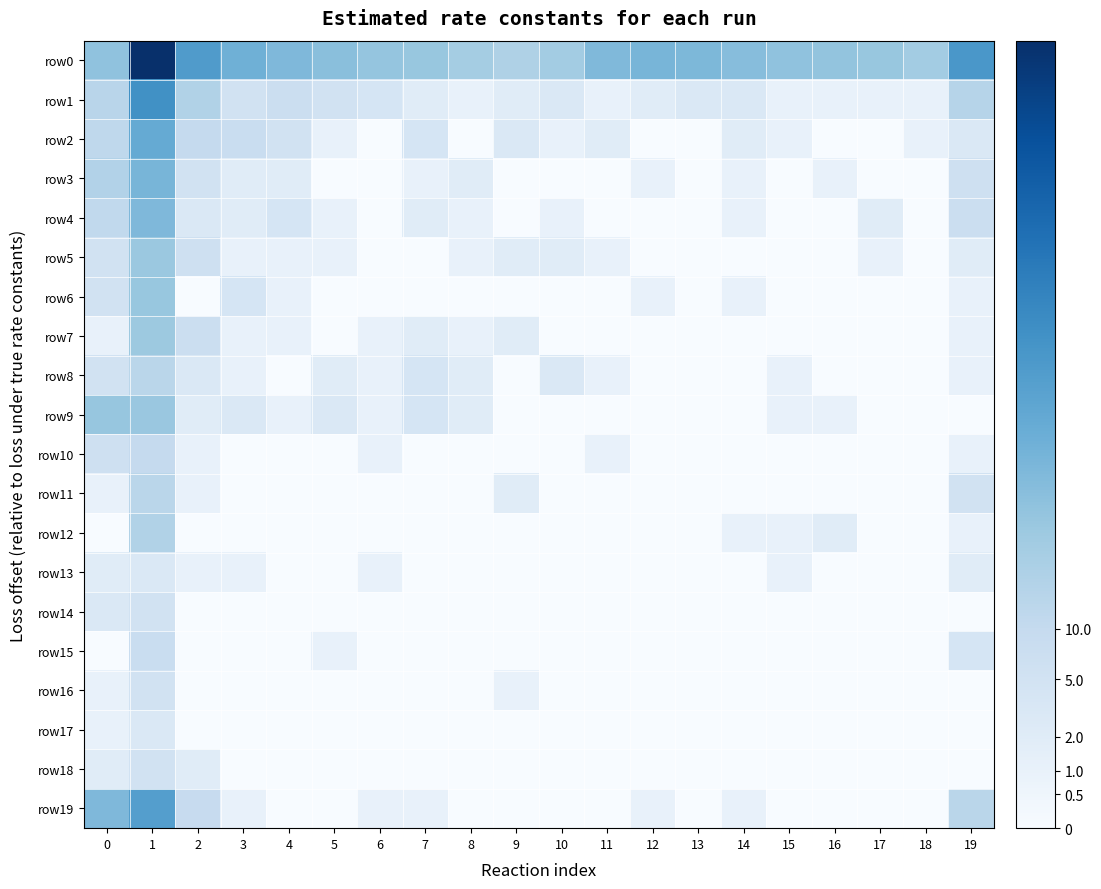

List the series in order of their peak value, highest first.

row0, row1, row19, row2, row3, row4, row9, row6, row5, row7, row12, row8, row11, row10, row15, row14, row16, row18, row13, row17